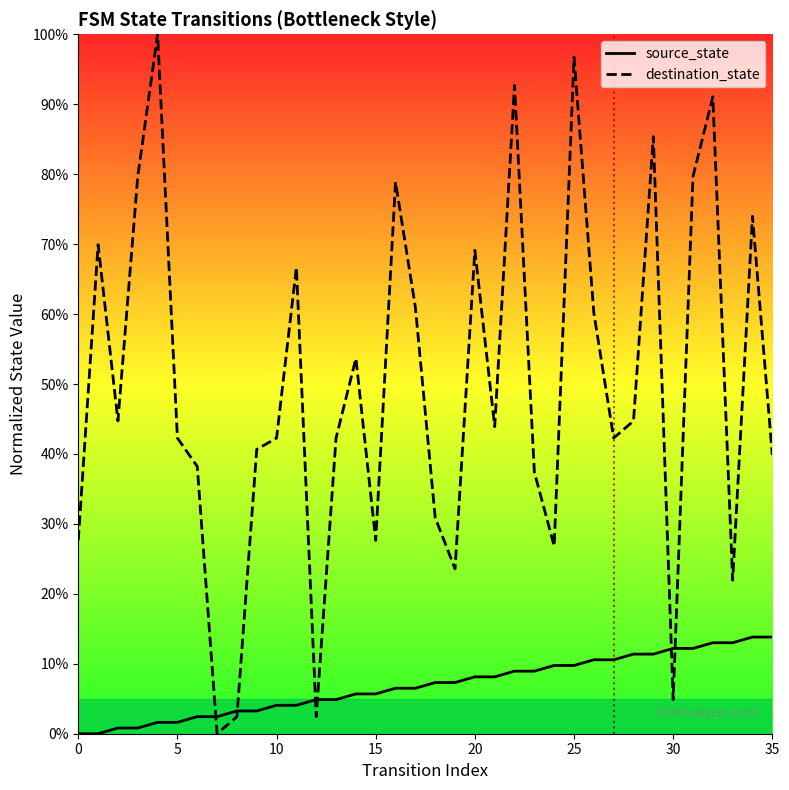

Reading right to left, extract all data points from this chart.

source_state: 0.1	0.1	0.1	0.1	0.1	0.1	0.1	0.1	0.1	0.1	0.1	0.1	0.1	0.1	0.1	0.1	0.1	0.1	0.1	0.1	0.1	0.1	0.0	0.0	0.0	0.0	0.0	0.0	0.0	0.0	0.0	0.0	0.0	0.0	0.0	0.0
destination_state: 0.4	0.7	0.2	0.9	0.8	0.0	0.9	0.4	0.4	0.6	1.0	0.3	0.4	0.9	0.4	0.7	0.2	0.3	0.6	0.8	0.3	0.5	0.4	0.0	0.7	0.4	0.4	0.0	0.0	0.4	0.4	1.0	0.8	0.4	0.7	0.3